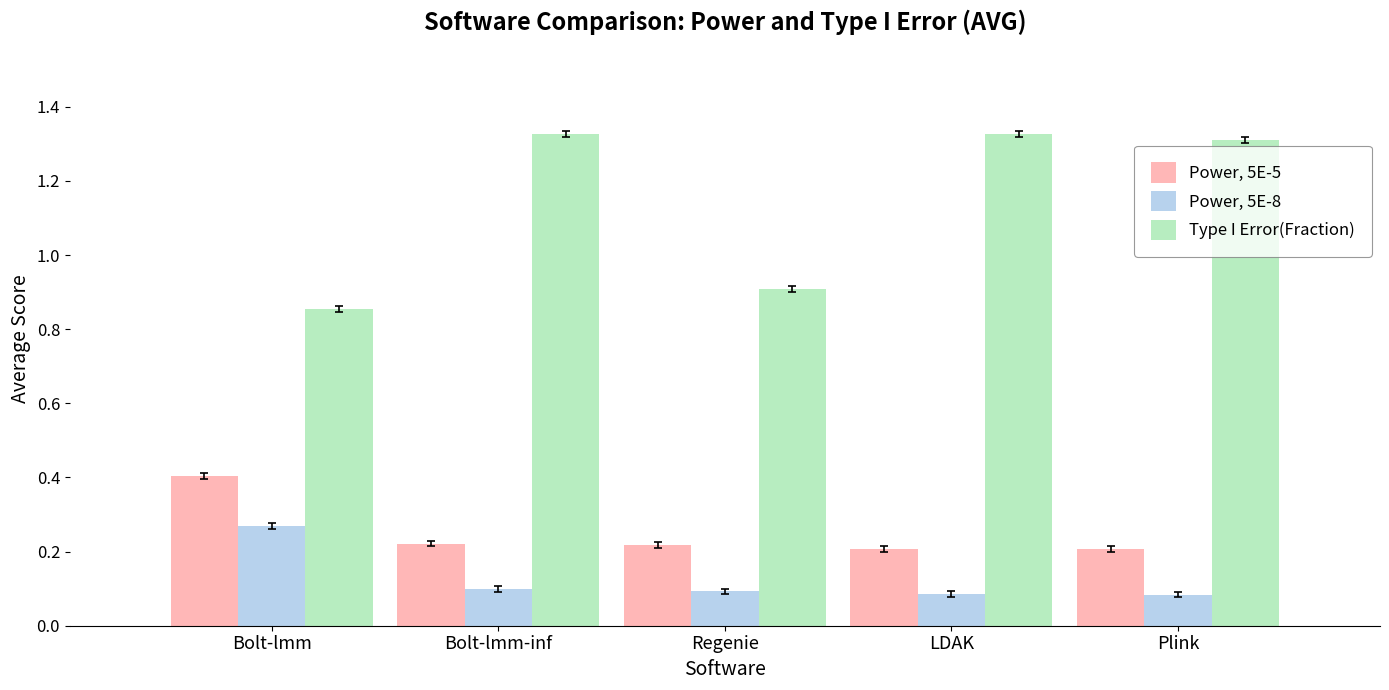

What is the difference between the Type I Error(Fraction) values at LDAK and Regenie?

0.4